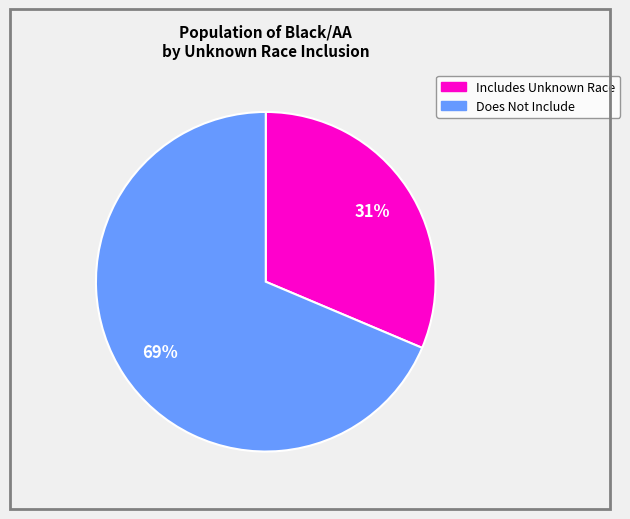

To the nearest percent, what is the average slice percentage?

50%